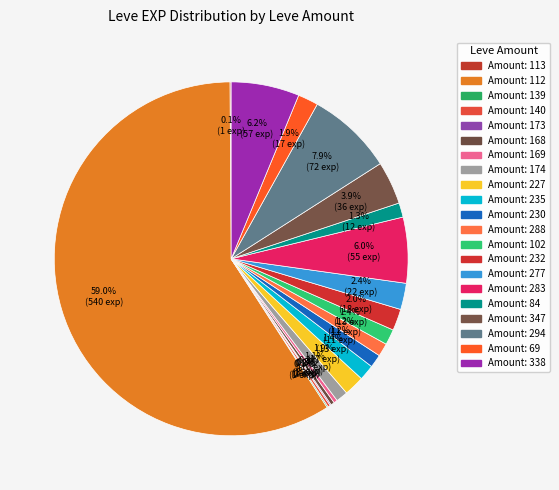

Which slice is the largest?

112